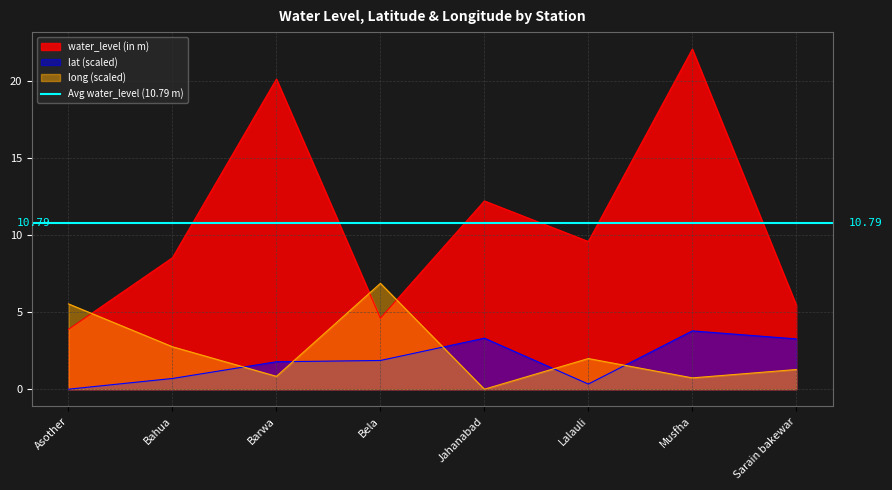

Reading left to right, what are all the values shown in this chart?

water_level (in m): Asother=3.9	Bahua=8.5	Barwa=20.1	Bela=4.6	Jahanabad=12.2	Lalauli=9.6	Musfha=22.0	Sarain bakewar=5.5
lat: Asother=0.0	Bahua=0.7	Barwa=1.8	Bela=1.9	Jahanabad=3.3	Lalauli=0.3	Musfha=3.8	Sarain bakewar=3.3
long: Asother=5.5	Bahua=2.8	Barwa=0.8	Bela=6.9	Jahanabad=0.0	Lalauli=2.0	Musfha=0.7	Sarain bakewar=1.3